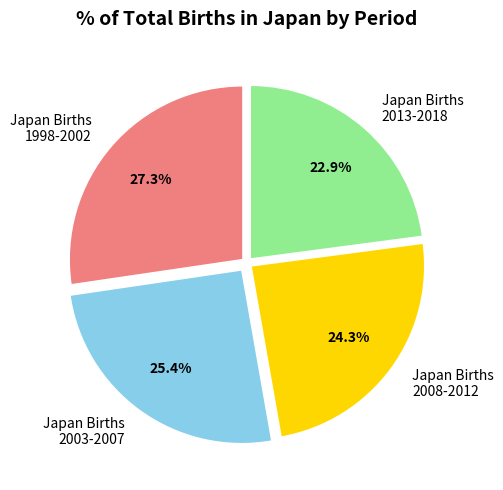

Is there any slice that represents more than half of the pie?

No